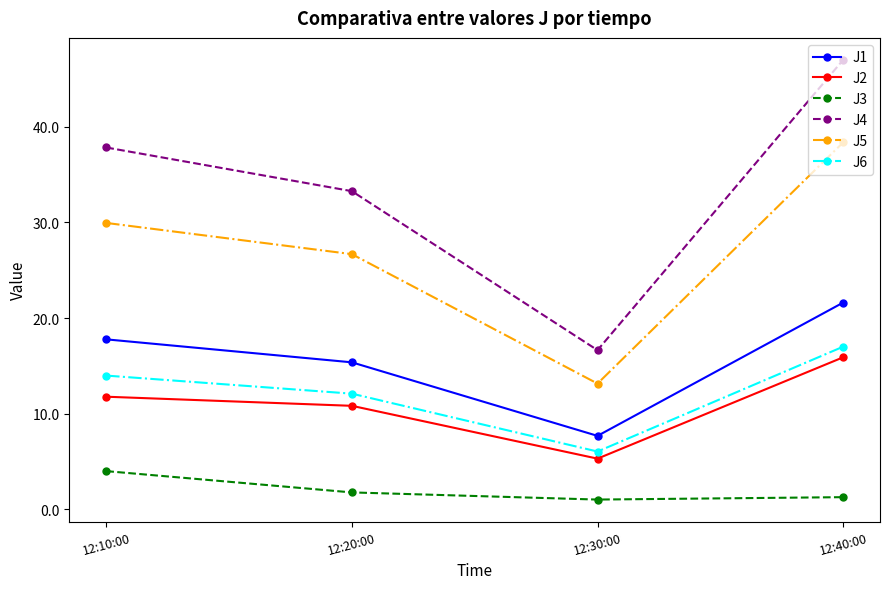

At which category is the sum across all series the highest?

12:40:00